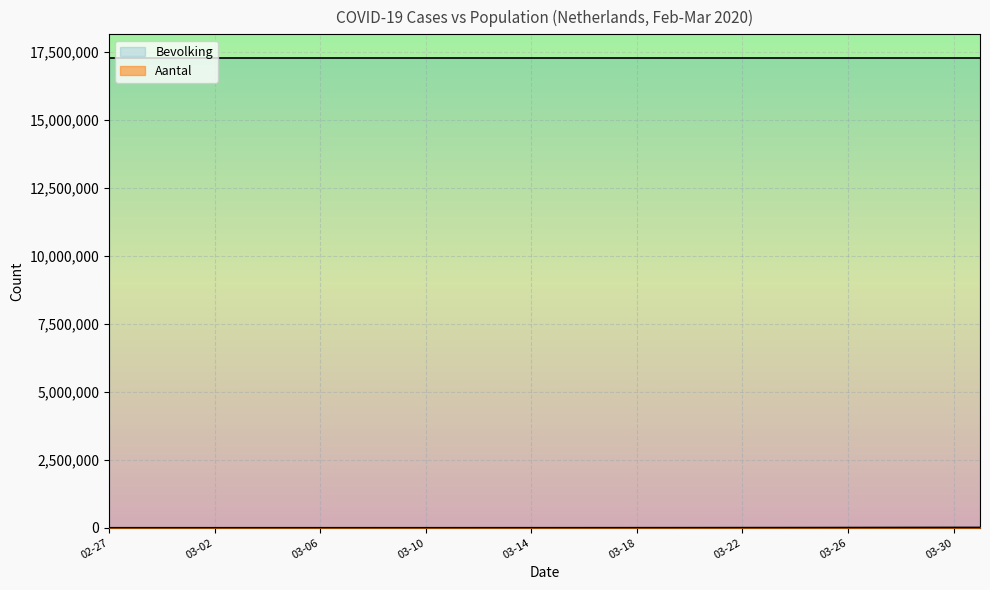

Which category has the lowest value across all series?

02-27